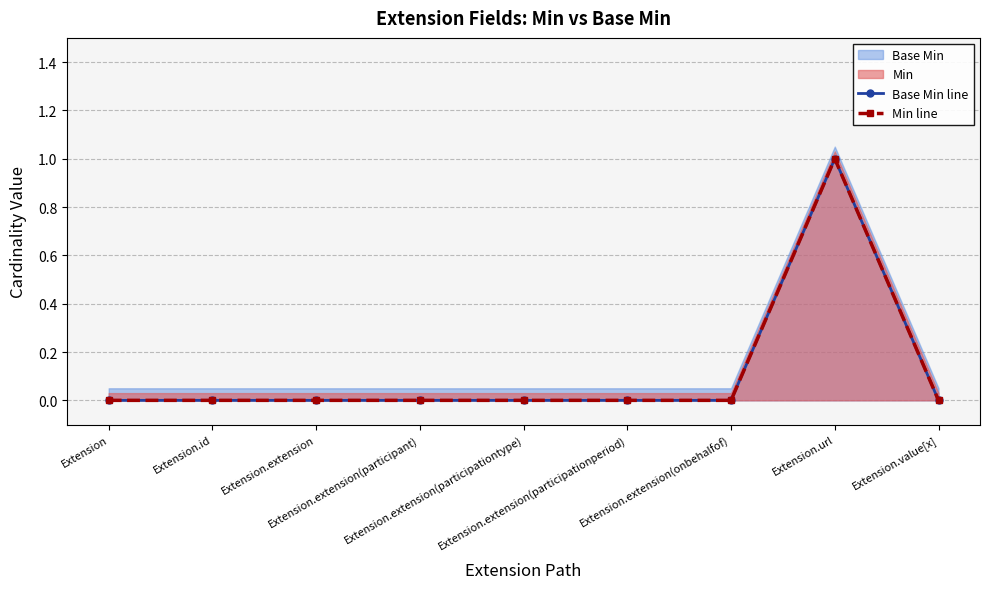

Count the number of categories in the chart.

9